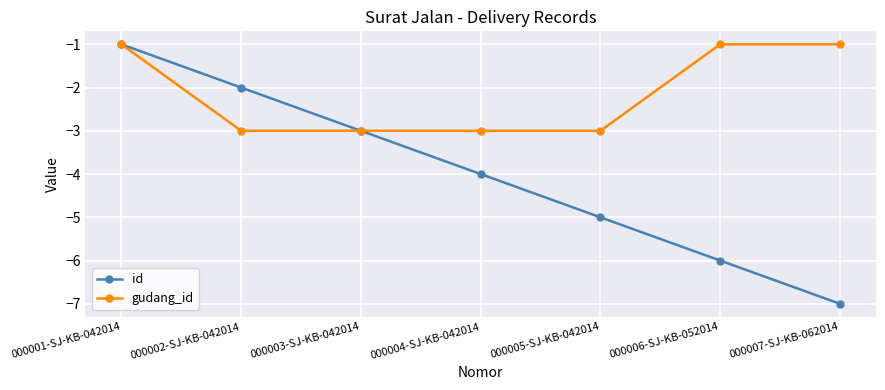

Rank the series by their average value, from highest to lowest.

gudang_id, id